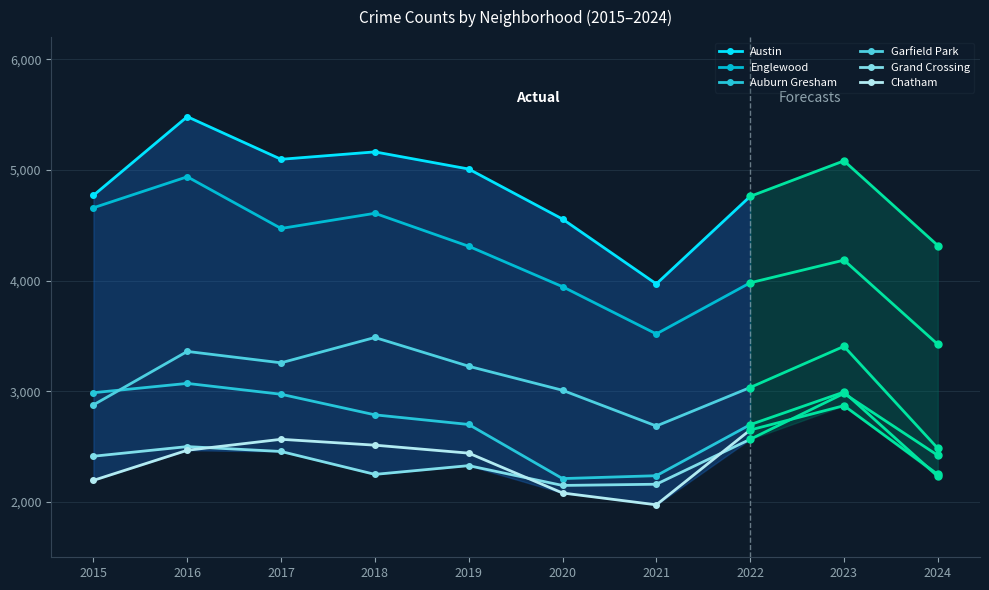

In Chatham, how many points are higher than both neighbors (excluding endpoints)?

1